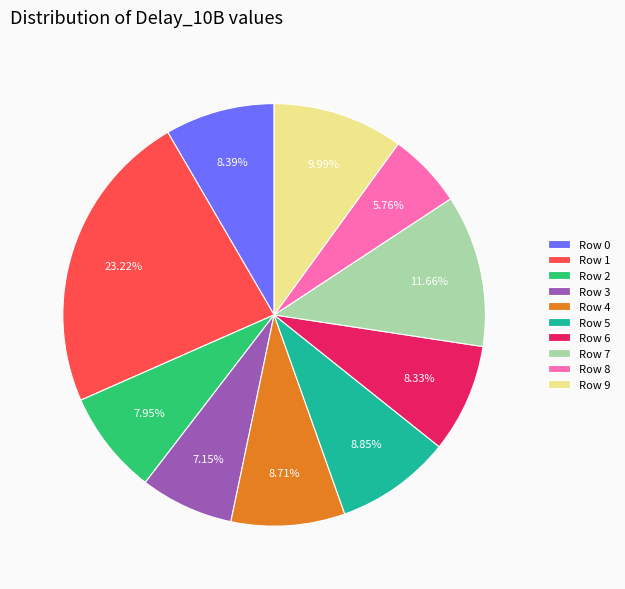

To the nearest percent, what is the difference between the largest and smallest slice percentages?

17%